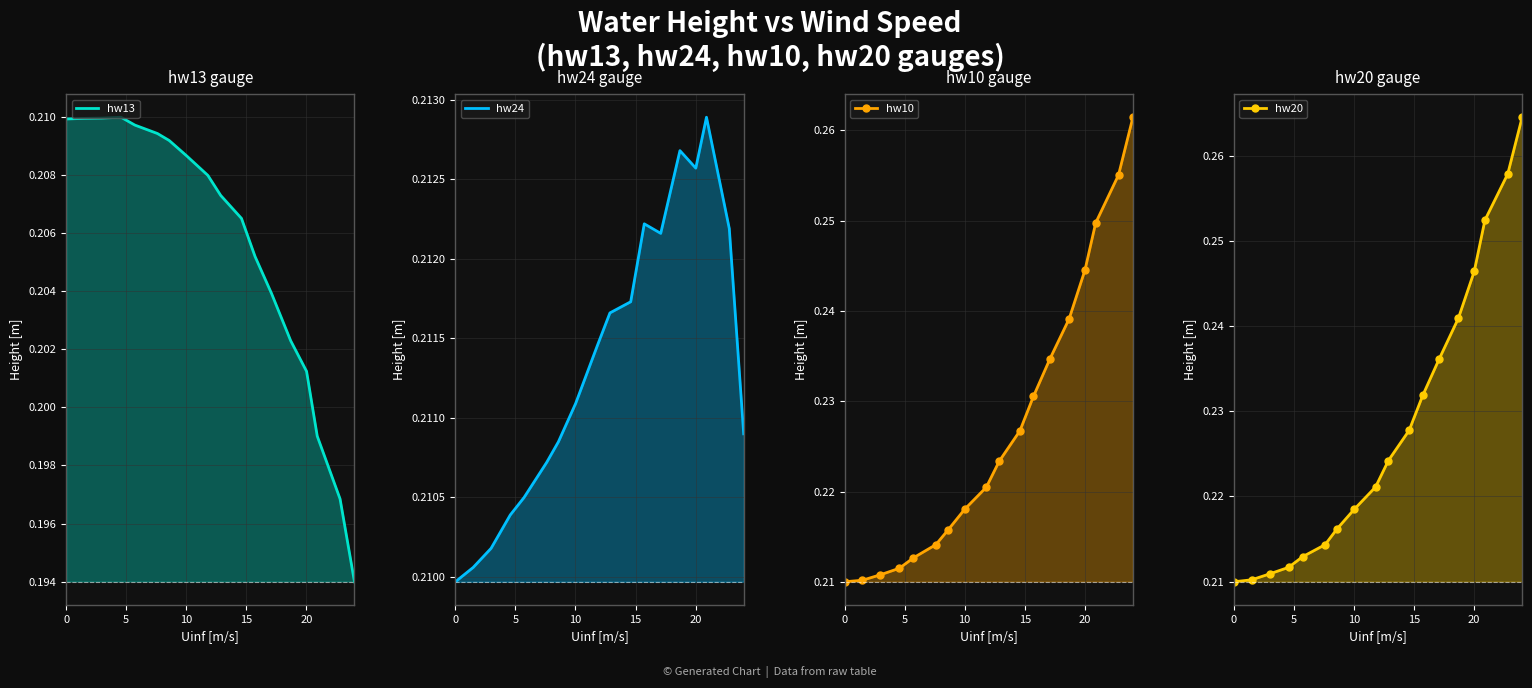

Which category has the highest value in the hw24 series?

15